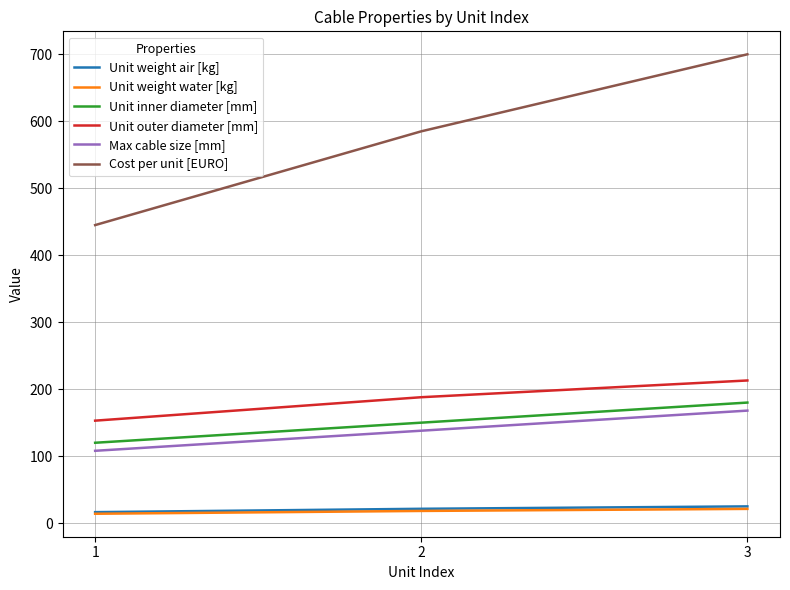

True or false: Max cable size [mm] has a value of 108.0 at 1.

True